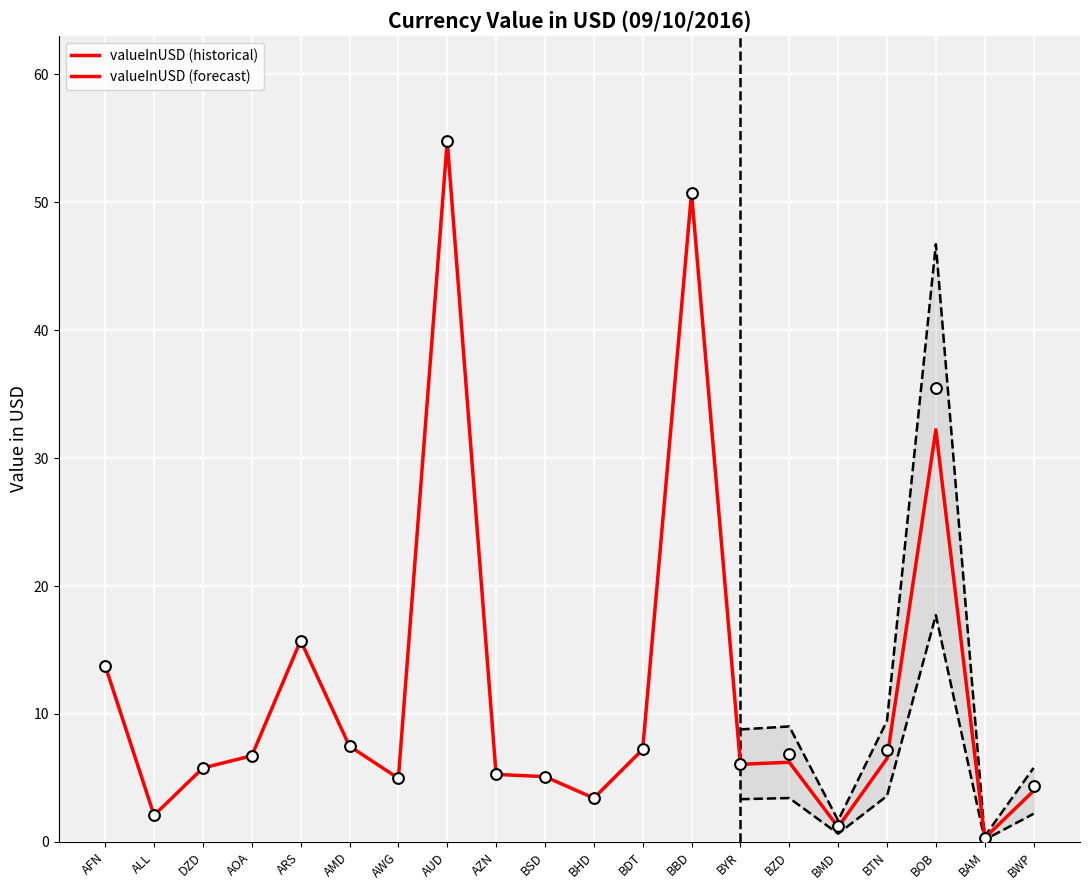

Which has a higher value, BOB or AWG?

BOB